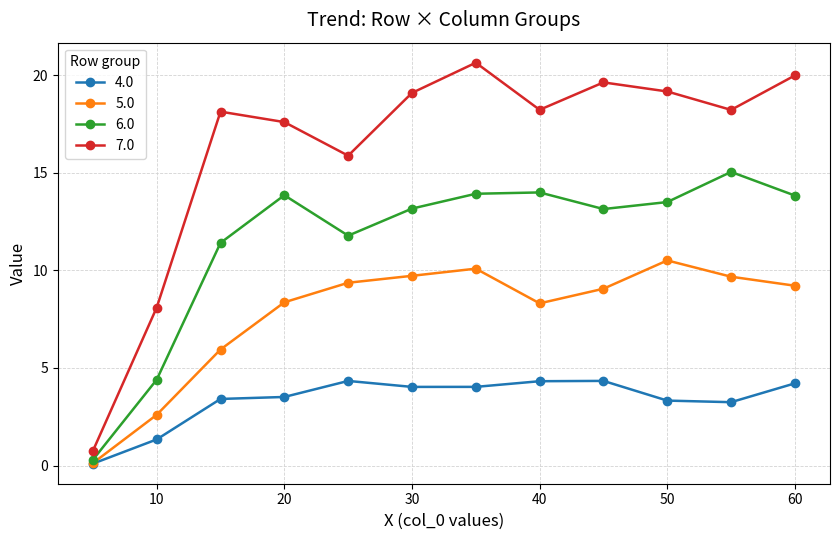

What is the smallest value displayed?

0.1